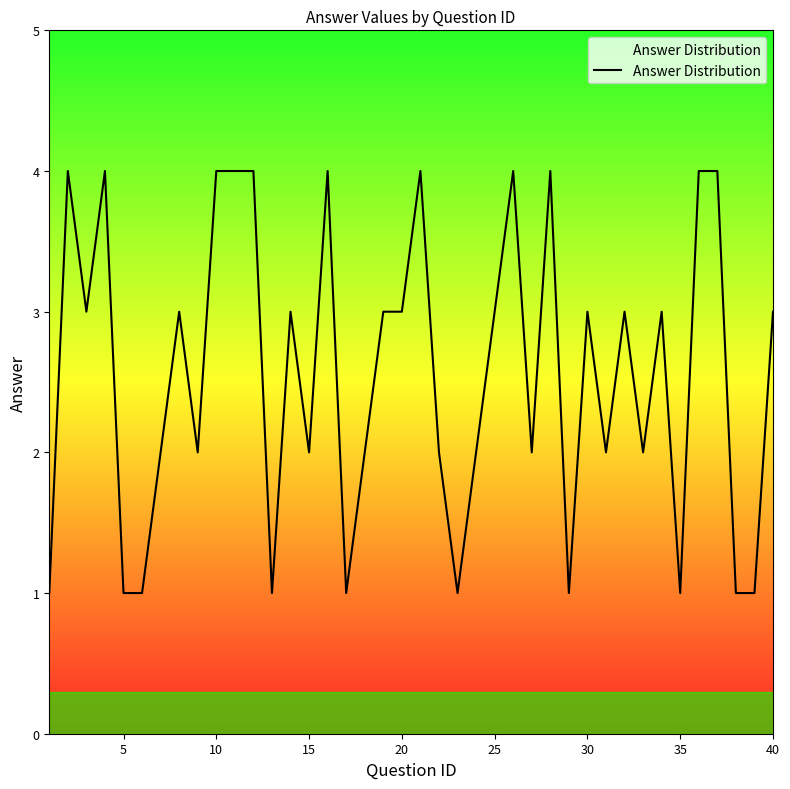

How many lines are shown in the chart?

1